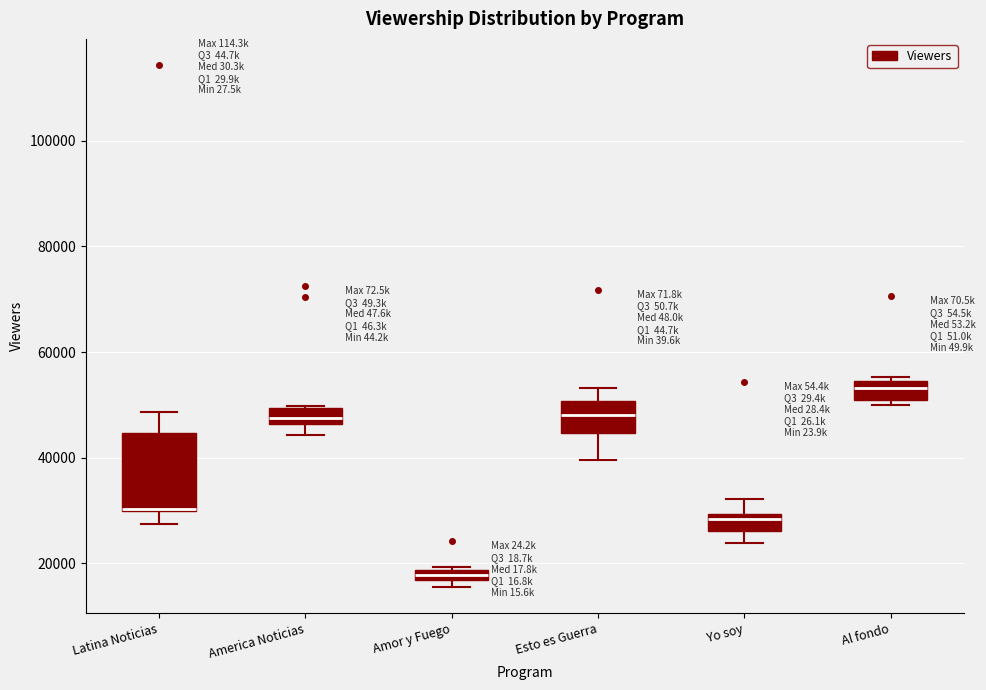

Where is the upper edge of the box for Esto es Guerra on the y-axis? The values are not printed on the chart, so give them approximately, as read against the axis.

50000